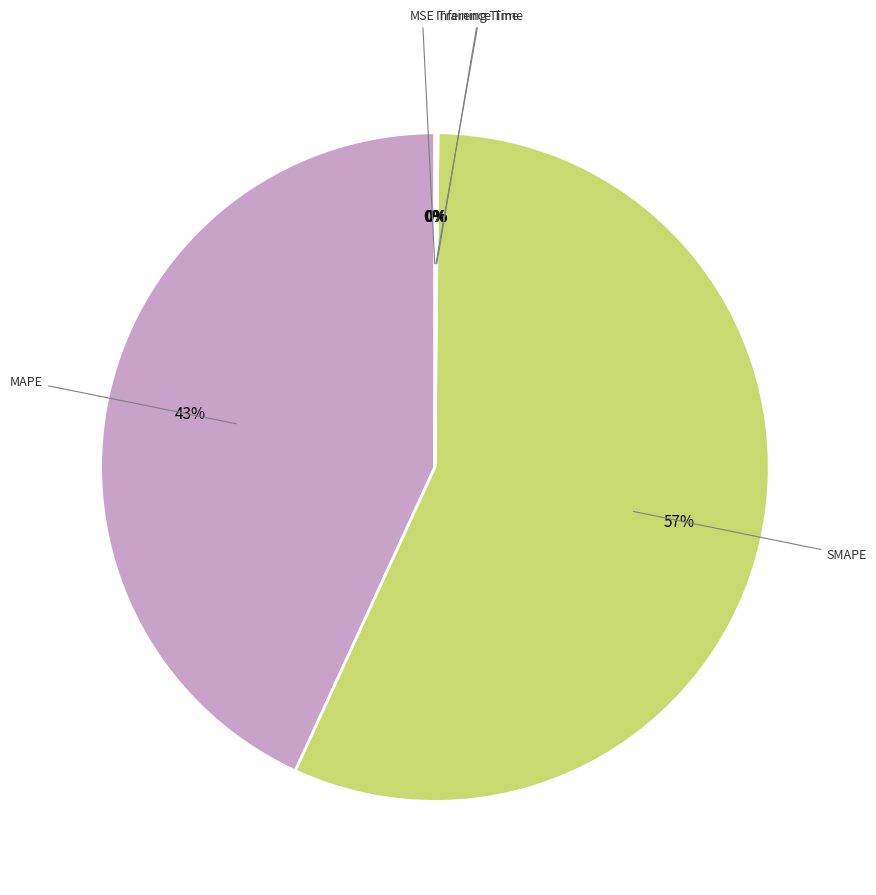

Is there any slice that represents more than half of the pie?

Yes